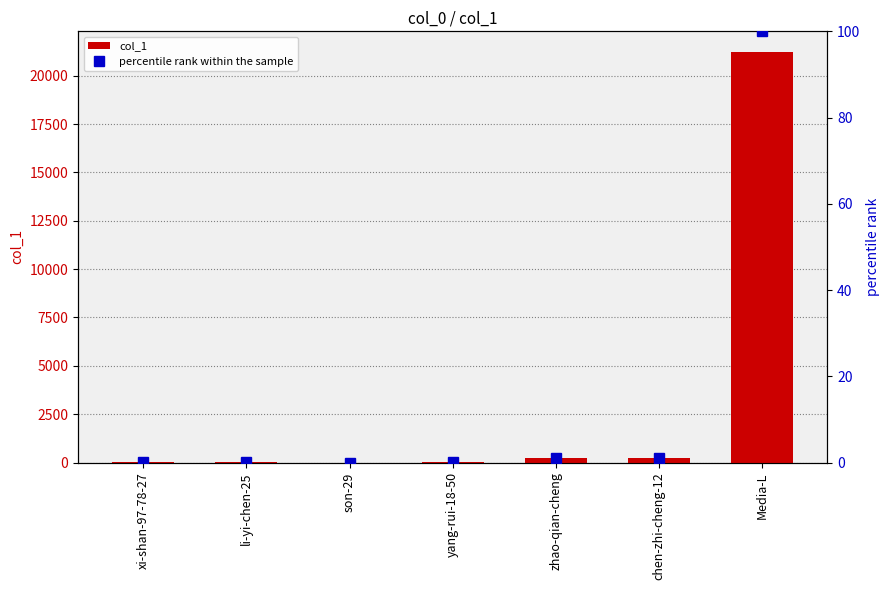

How many data points in percentile rank within the sample are above 0?

6